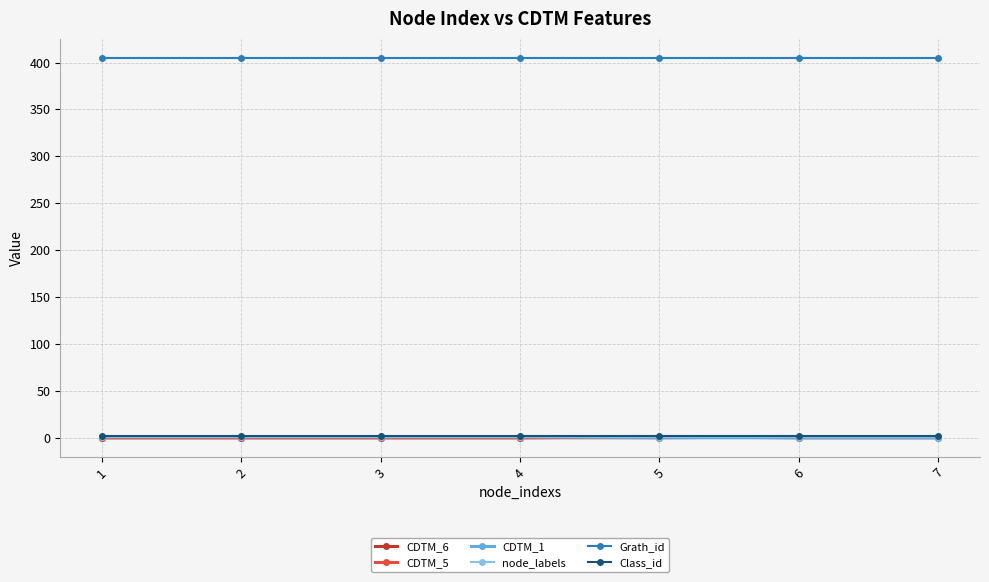

True or false: Grath_id and node_labels cross at least once.

False